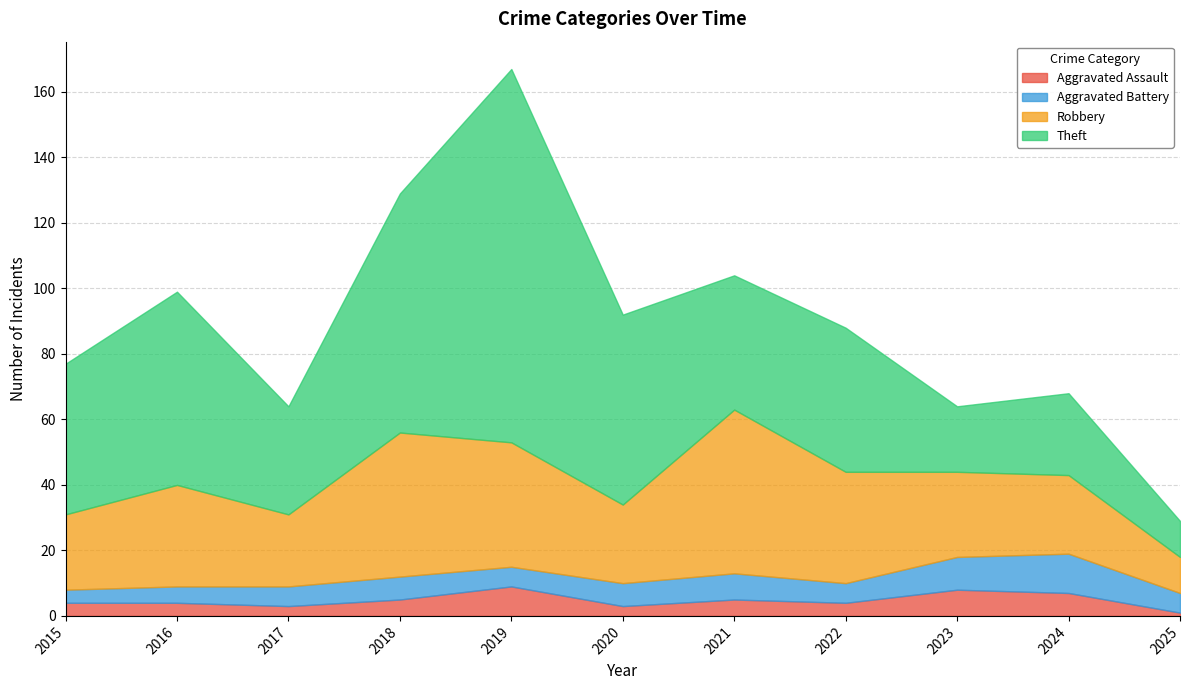

What is the difference between the maximum and minimum values in the Aggravated Battery series?

8